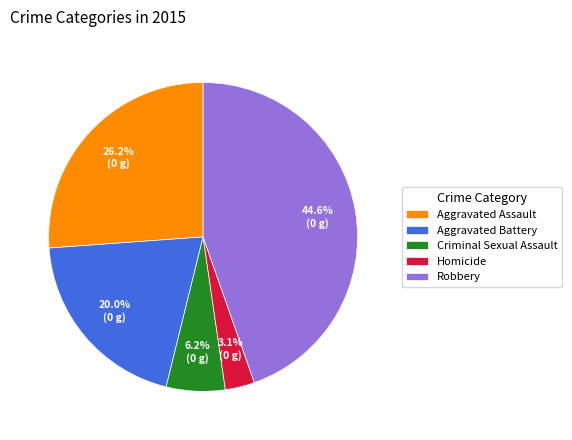

Approximately how many times larger is the value at Robbery compared to Aggravated Battery?

2.2